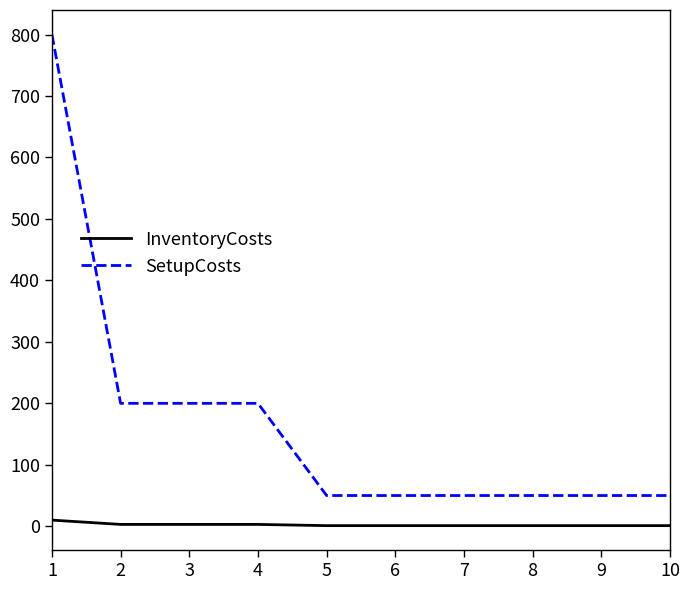

Which series has the largest range (max minus min)?

SetupCosts